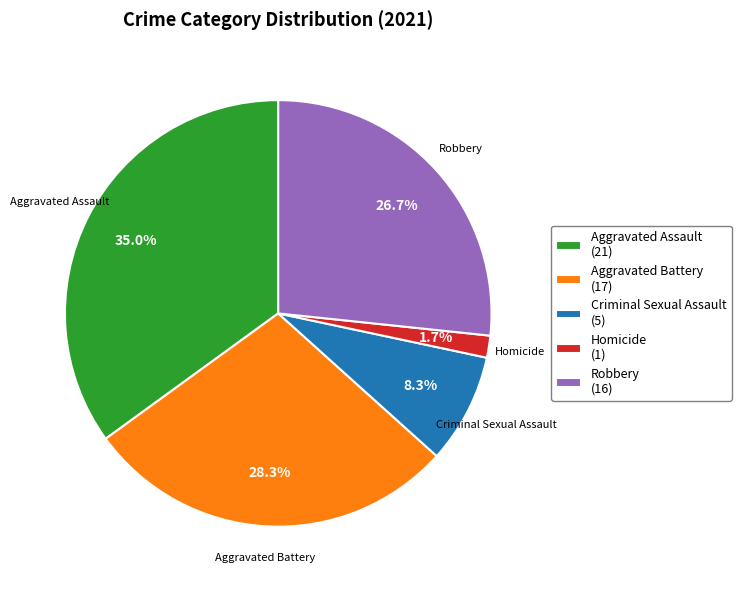

To the nearest percent, what percentage of the pie is Homicide?

2%